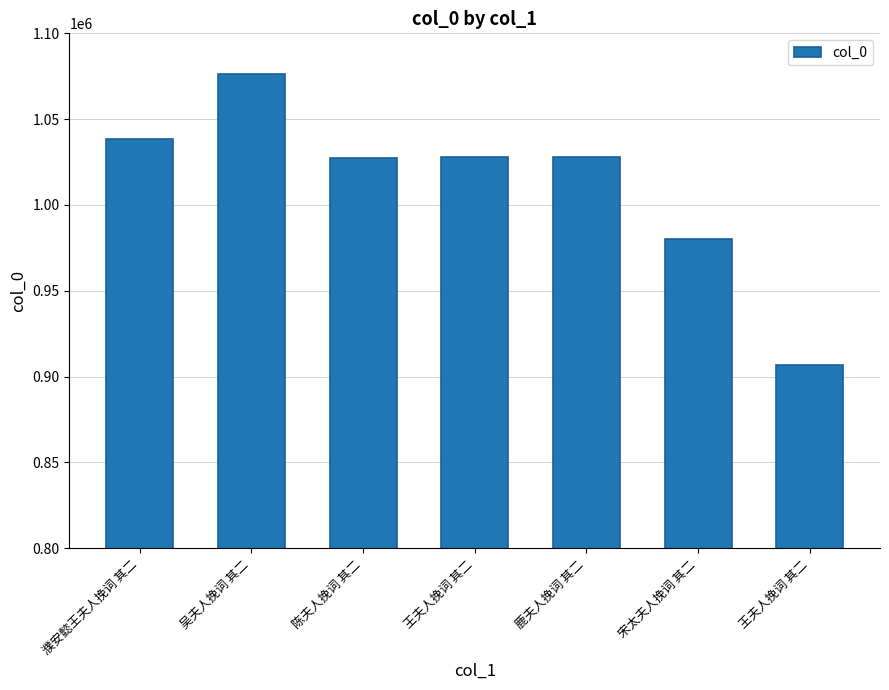

How many series are shown in this chart?

1